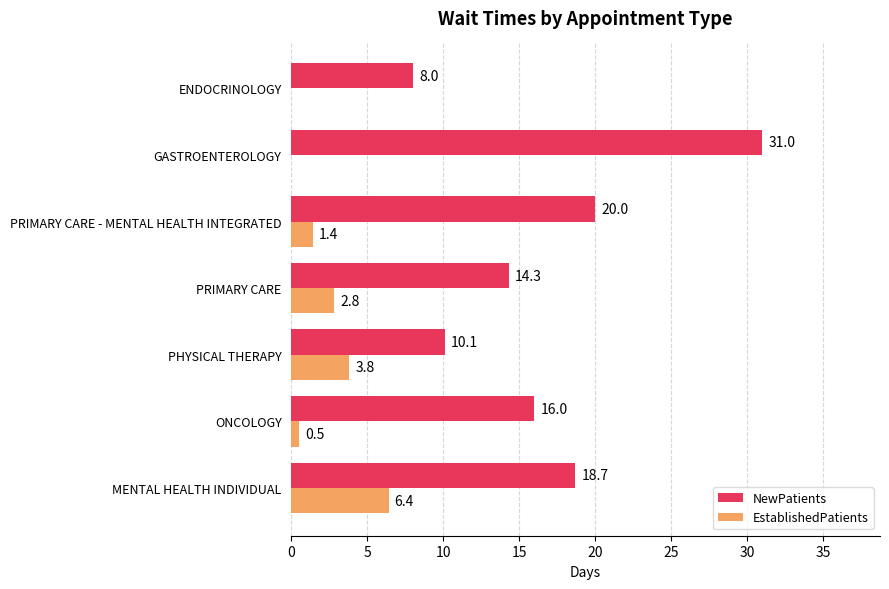

What is the highest value of the EstablishedPatients series?

6.4